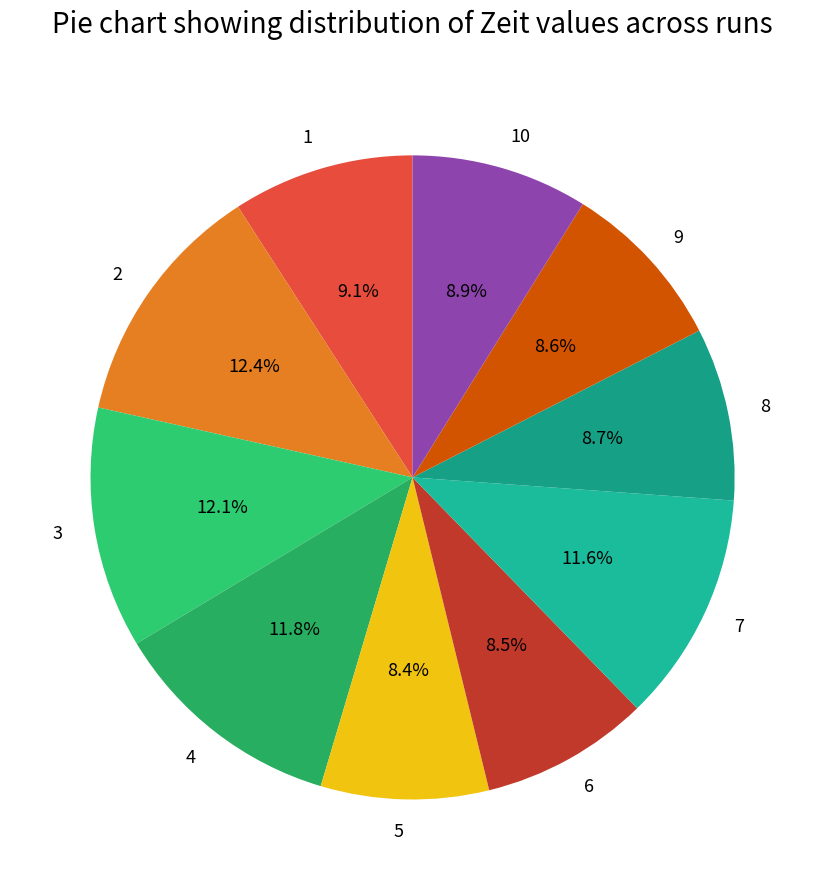

To the nearest percent, what is the combined percentage of 4 and 2?

24%